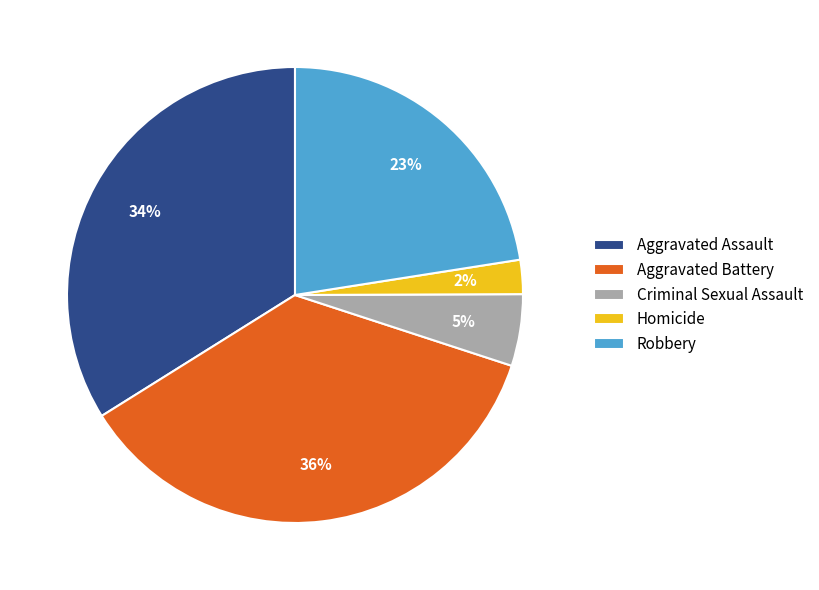

How many segments does this pie chart have?

5